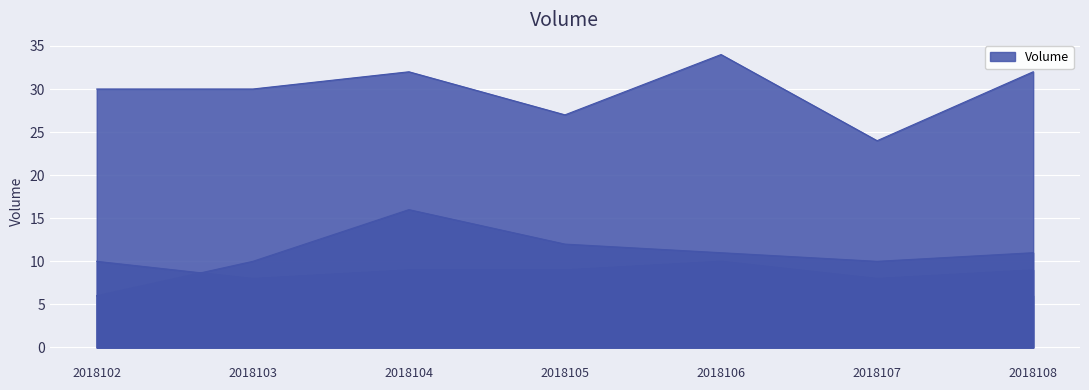

Does the chart display data point markers on the line(s)?

No